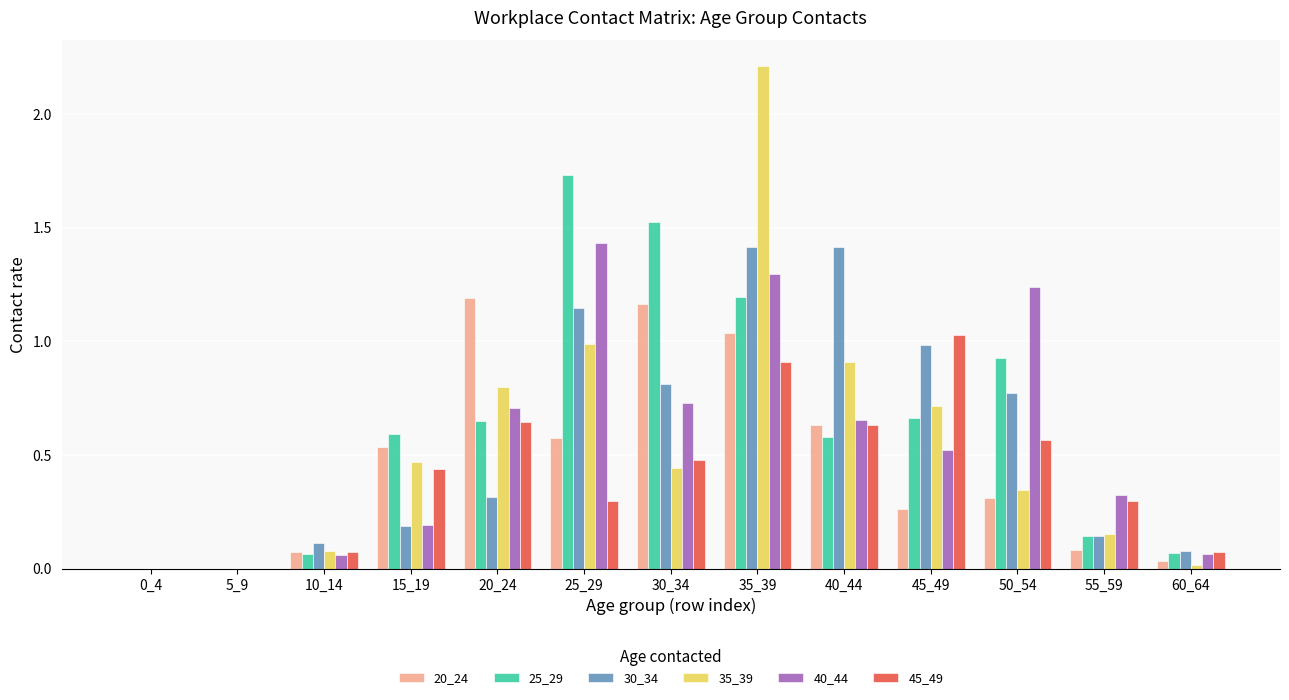

What is the maximum value shown in the chart?

2.2